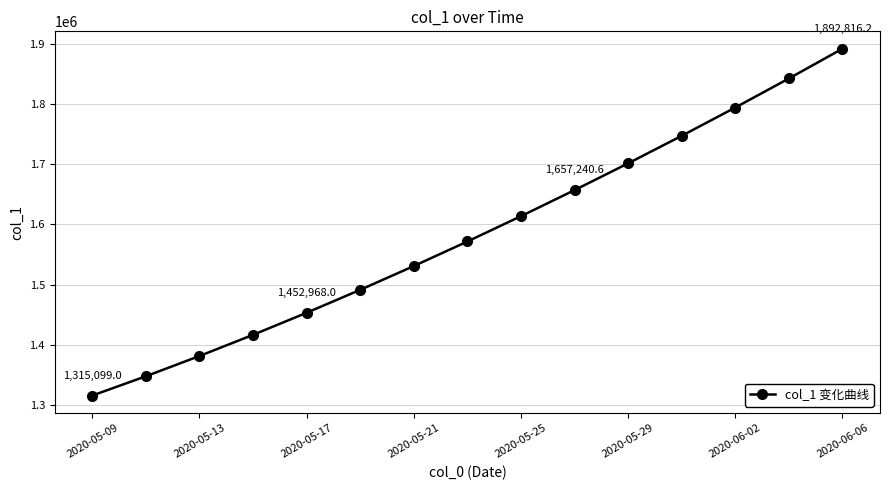

Reading left to right, list all the values displayed in this chart.

1315099.0	1347197.2	1380917.0	1416195.4	1452968.0	1491172.1	1530759.4	1571671.5	1613845.5	1657240.6	1701853.6	1747703.8	1794806.8	1843172.0	1892816.2